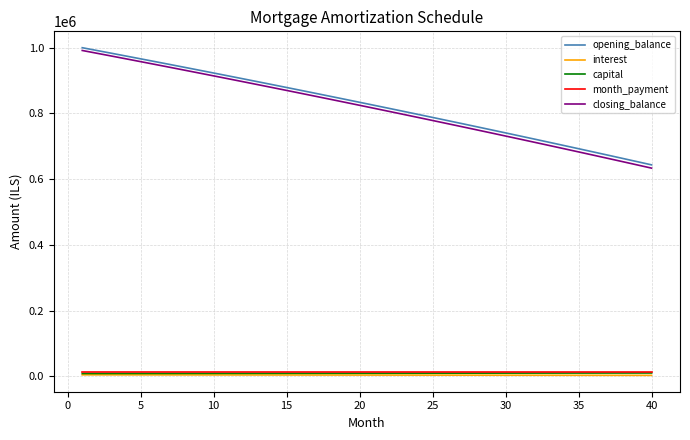

Which series has the widest spread of values?

closing_balance